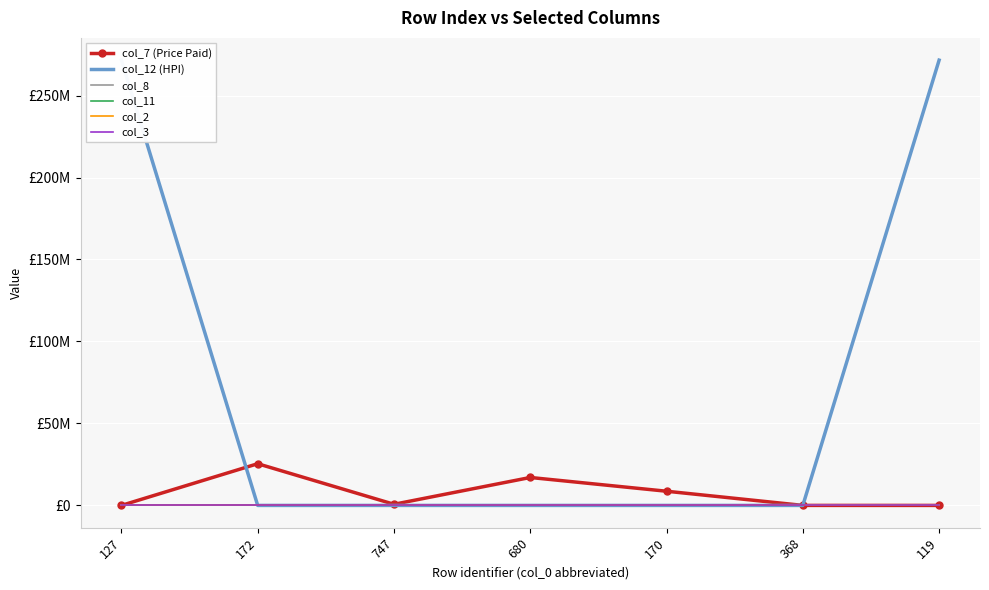

What is the spread (max minus min) of values at 170?

8653056